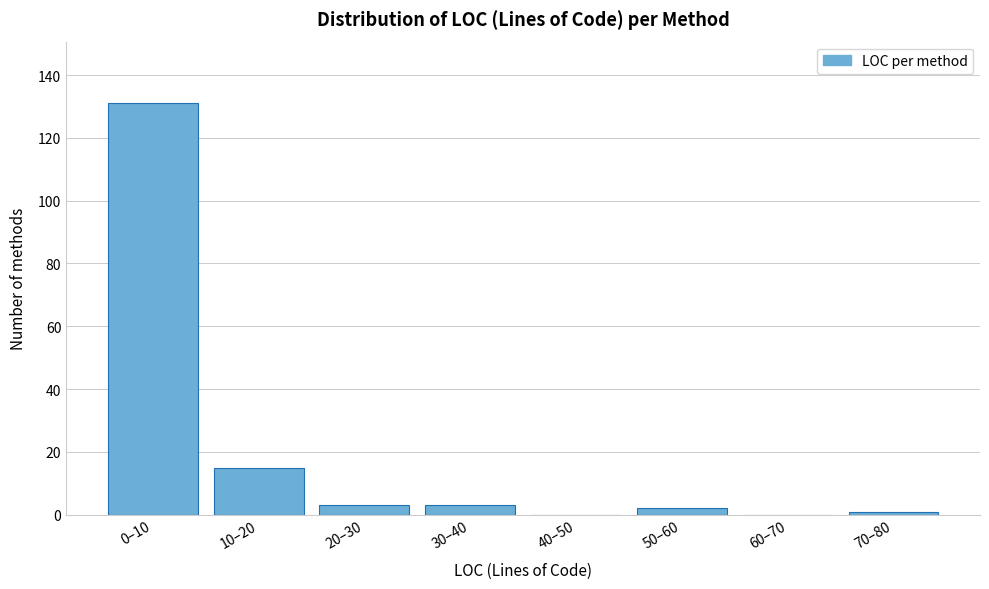

Reading right to left, what are all the values shown in this chart?

70–80=1	60–70=0	50–60=2	40–50=0	30–40=3	20–30=3	10–20=15	0–10=131